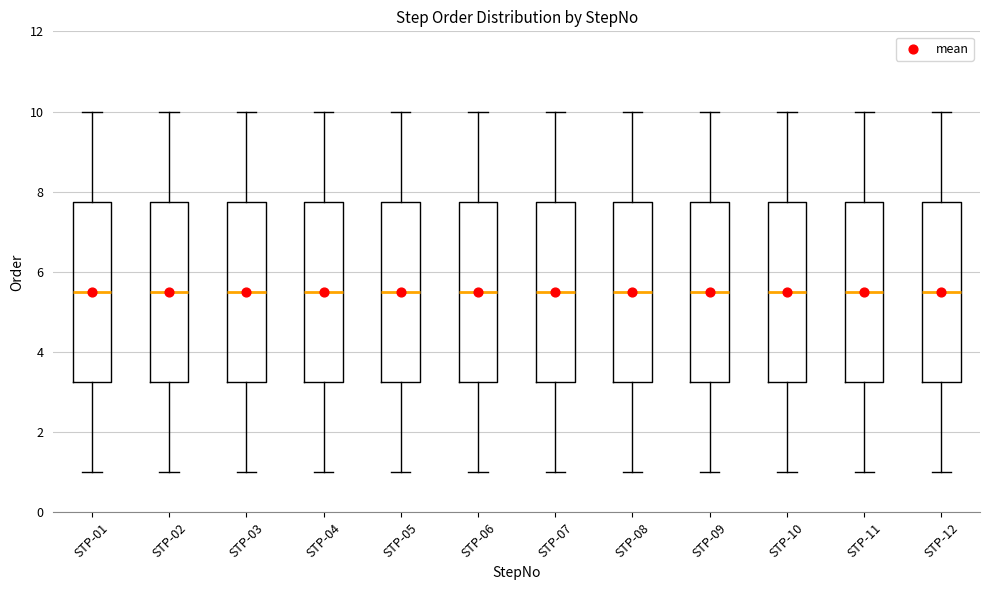

Reading left to right, read every box against the y-axis: the position of its median line, the range the box covers, and the ends of its whiskers. The values are not printed on the chart, so give them approximately, as read against the axis.

STP-01: median 5.6, box 3.2 to 7.8, whiskers 1.0 to 10.0
STP-02: median 5.6, box 3.2 to 7.8, whiskers 1.0 to 10.0
STP-03: median 5.6, box 3.2 to 7.8, whiskers 1.0 to 10.0
STP-04: median 5.6, box 3.2 to 7.8, whiskers 1.0 to 10.0
STP-05: median 5.6, box 3.2 to 7.8, whiskers 1.0 to 10.0
STP-06: median 5.6, box 3.2 to 7.8, whiskers 1.0 to 10.0
STP-07: median 5.6, box 3.2 to 7.8, whiskers 1.0 to 10.0
STP-08: median 5.6, box 3.2 to 7.8, whiskers 1.0 to 10.0
STP-09: median 5.6, box 3.2 to 7.8, whiskers 1.0 to 10.0
STP-10: median 5.6, box 3.2 to 7.8, whiskers 1.0 to 10.0
STP-11: median 5.6, box 3.2 to 7.8, whiskers 1.0 to 10.0
STP-12: median 5.6, box 3.2 to 7.8, whiskers 1.0 to 10.0